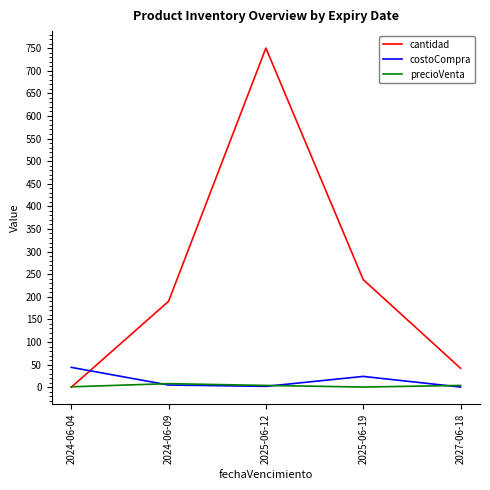

List the series in order of their peak value, highest first.

cantidad, costoCompra, precioVenta